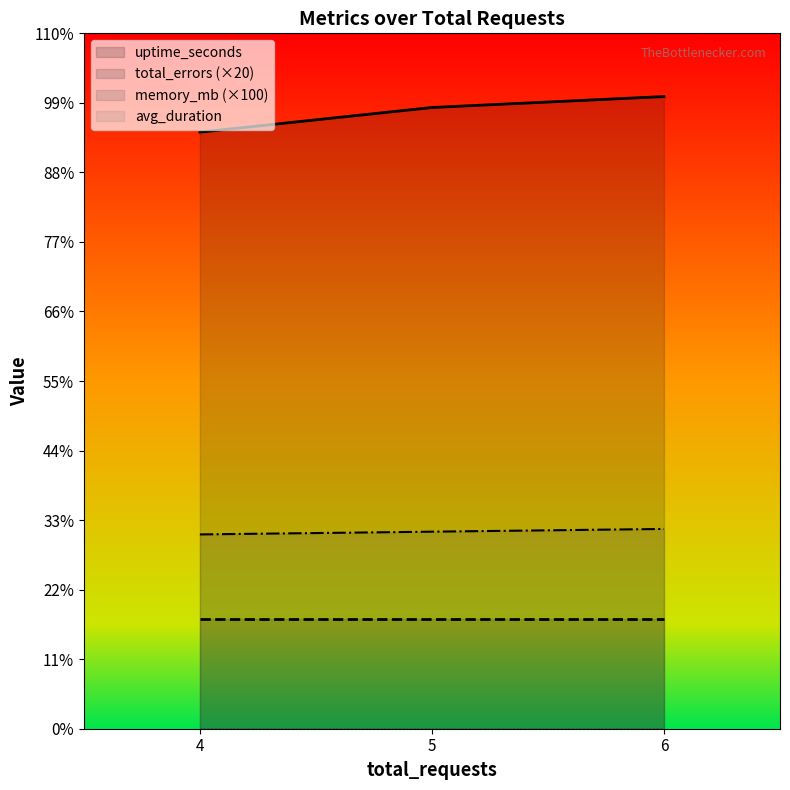

What is the average value of the uptime_seconds series?

225